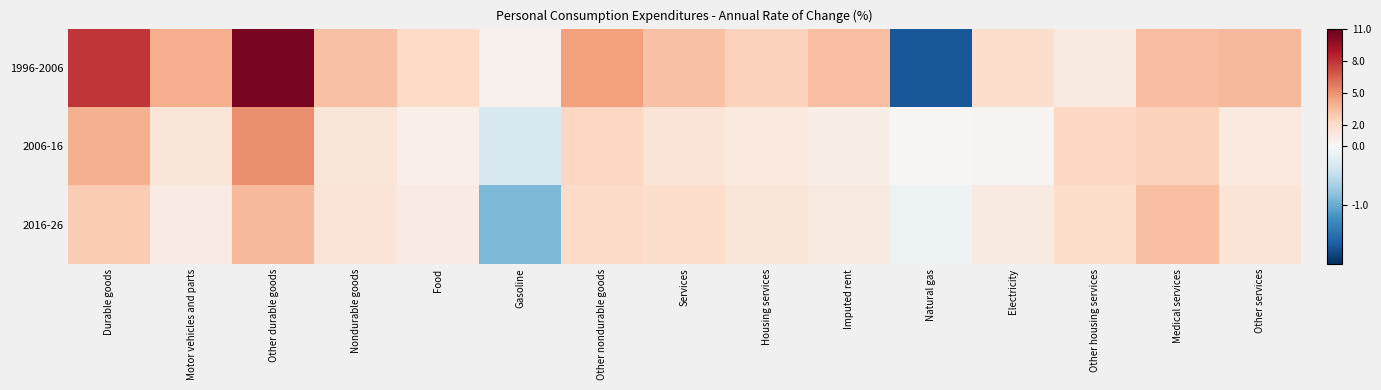

Count the number of categories in the chart.

15